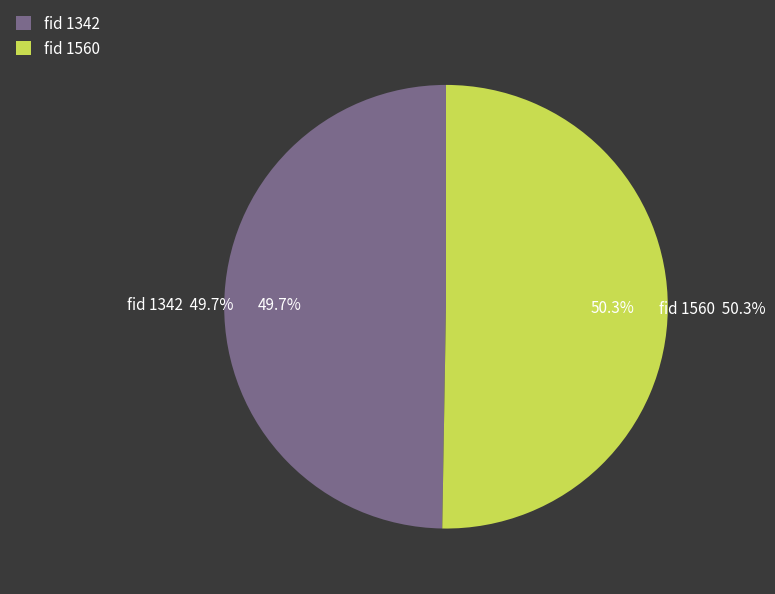

The 1342 slice represents 58% of the pie. True or false?

False